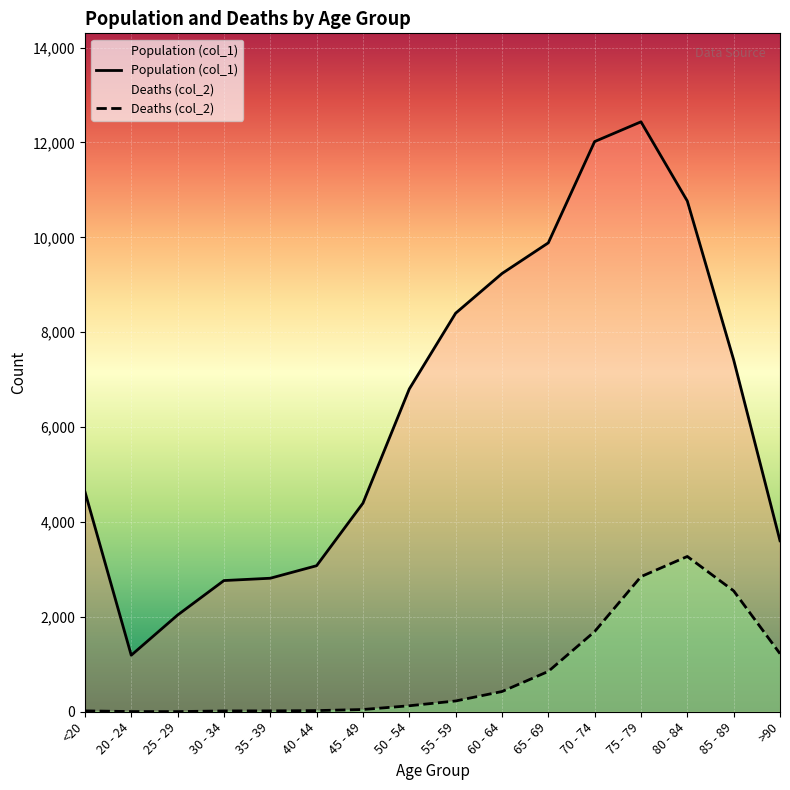

What is the spread (max minus min) of values at 55 - 59?

8173